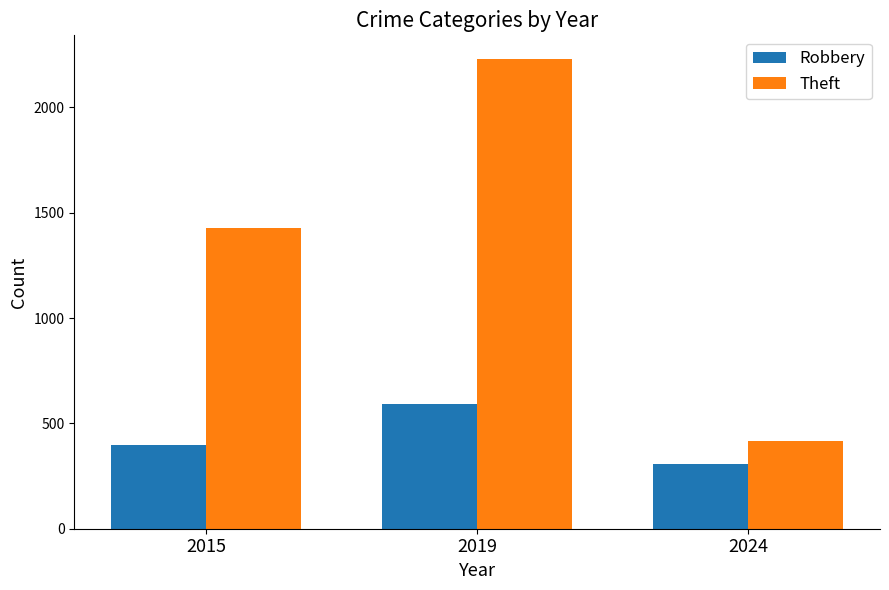

What is the average value of the Robbery series?

431